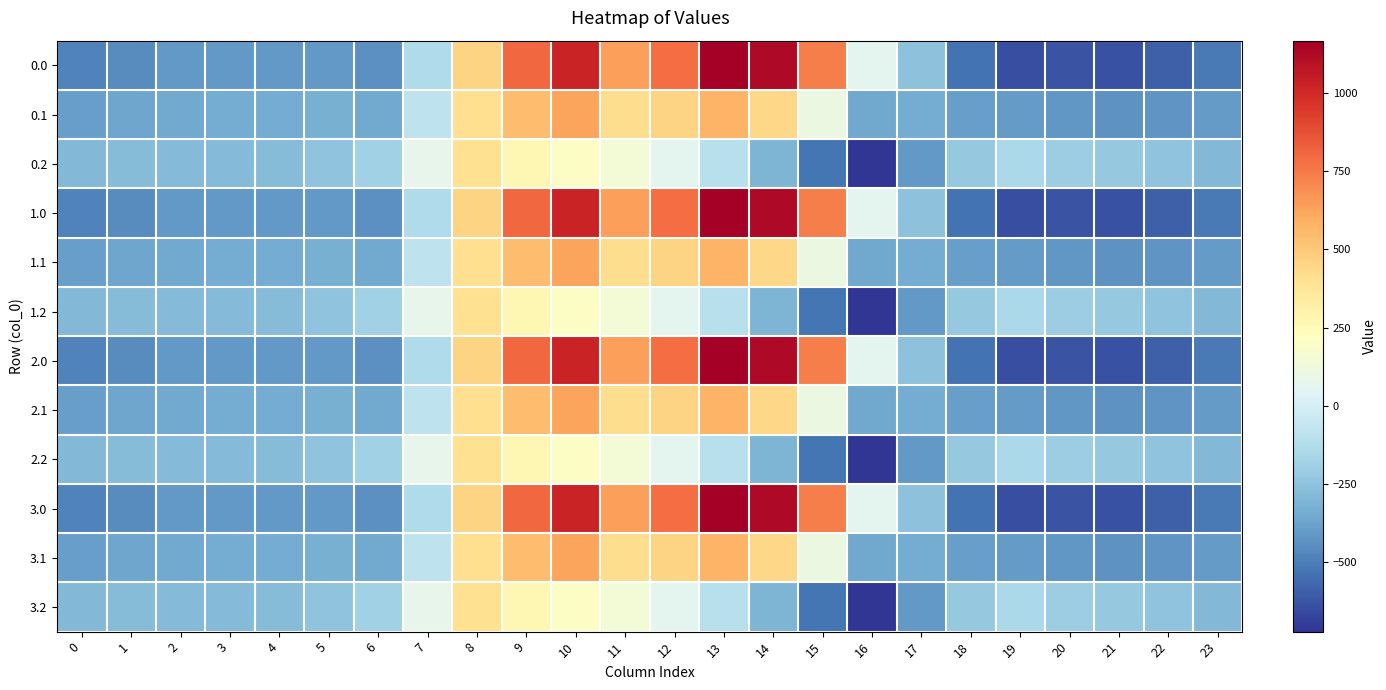

What is the spread (max minus min) of values at 16?

788.8